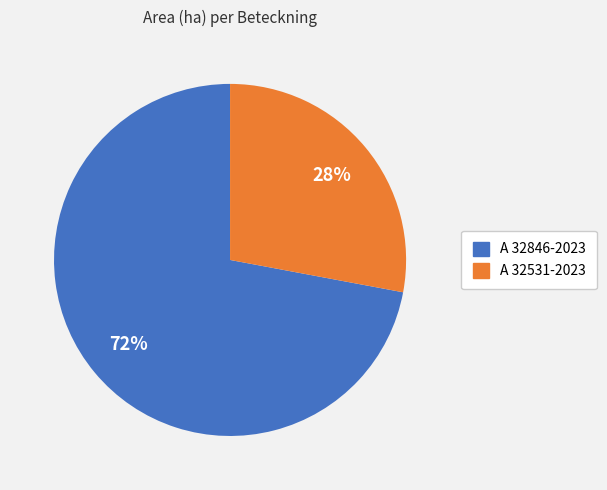

To the nearest percent, what is the difference between the largest and smallest slice percentages?

44%